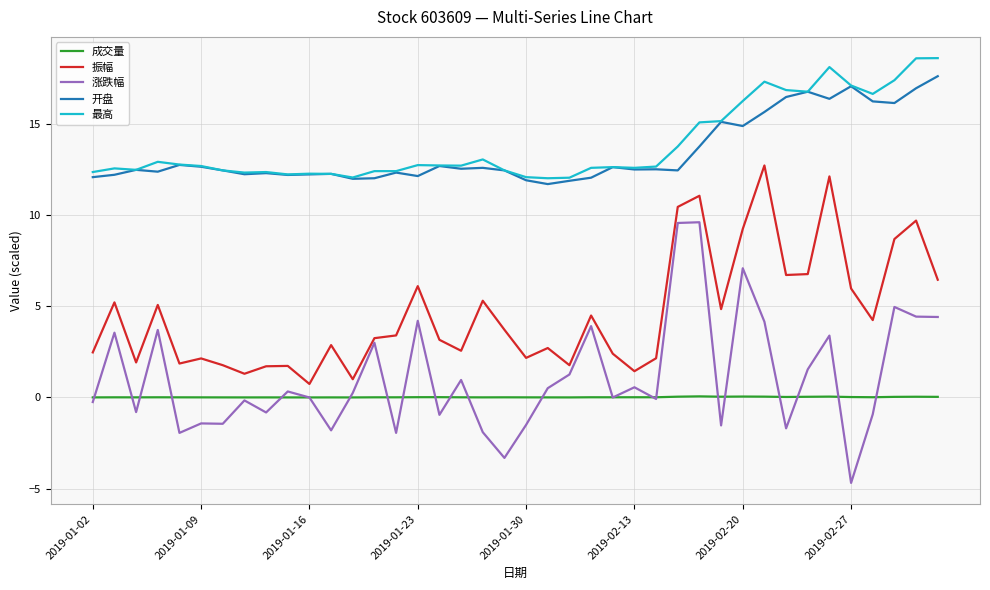

True or false: 涨跌幅 and 开盘 intersect in this chart.

False